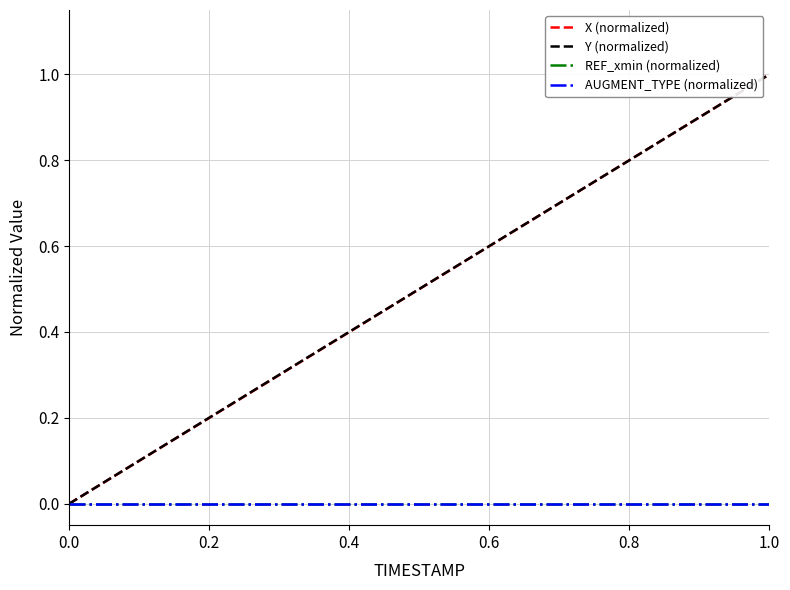

Is this an area chart (filled region under the line)?

No